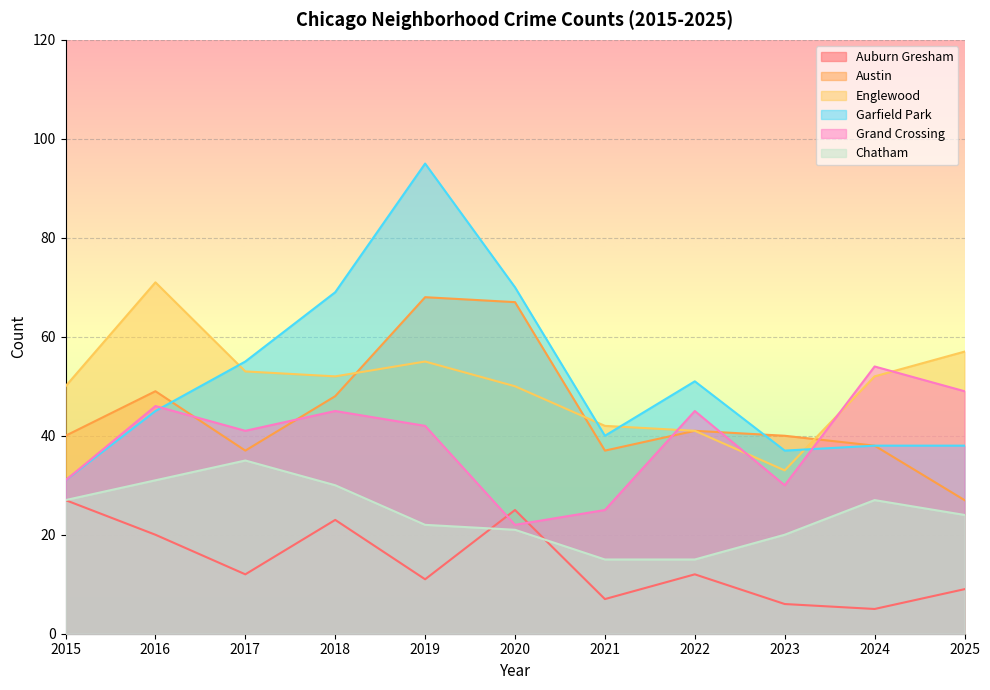

True or false: Chatham and Grand Crossing cross at least once.

False